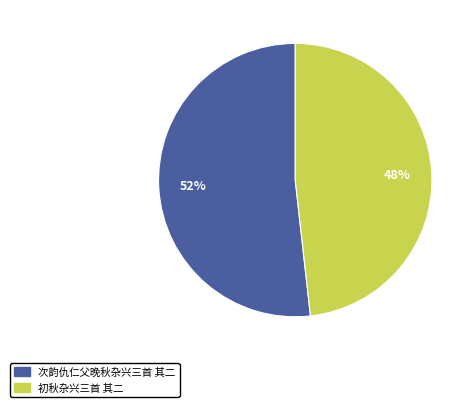

To the nearest percent, what is the difference between the largest and smallest slice percentages?

4%